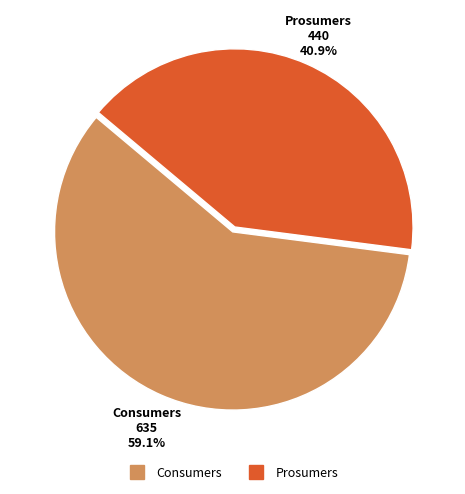

True or false: Consumers accounts for 59% of the total.

True